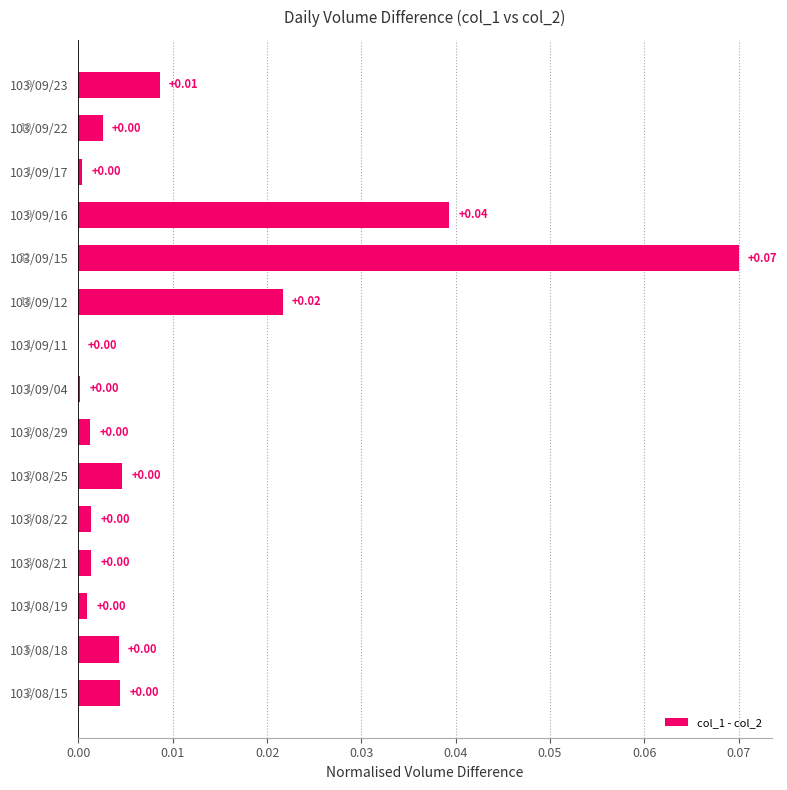

Are the bars horizontal?

Yes